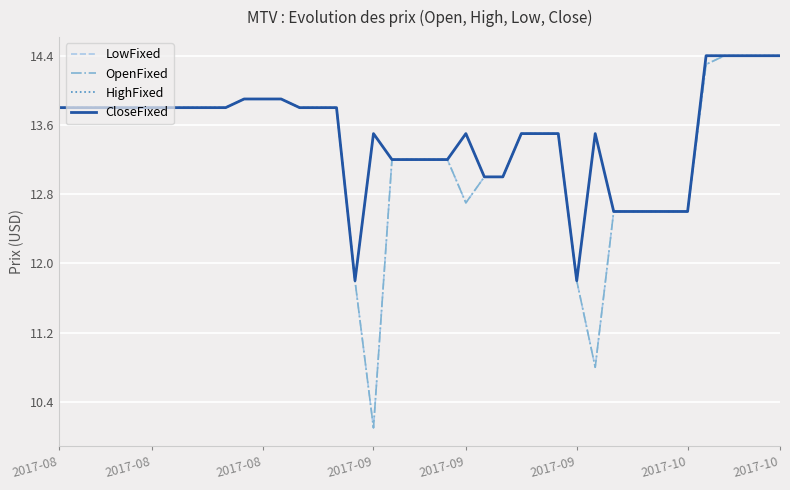

True or false: OpenFixed and CloseFixed intersect in this chart.

False